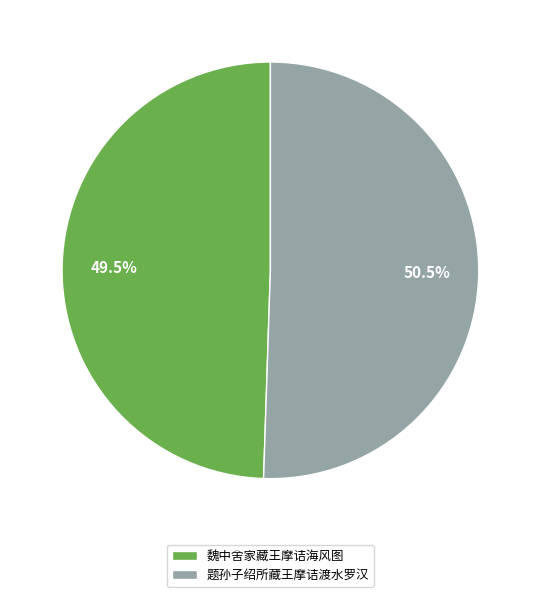

Combined, do 题孙子绍所藏王摩诘渡水罗汉 and 魏中舍家藏王摩诘海风图 account for over 50%?

Yes